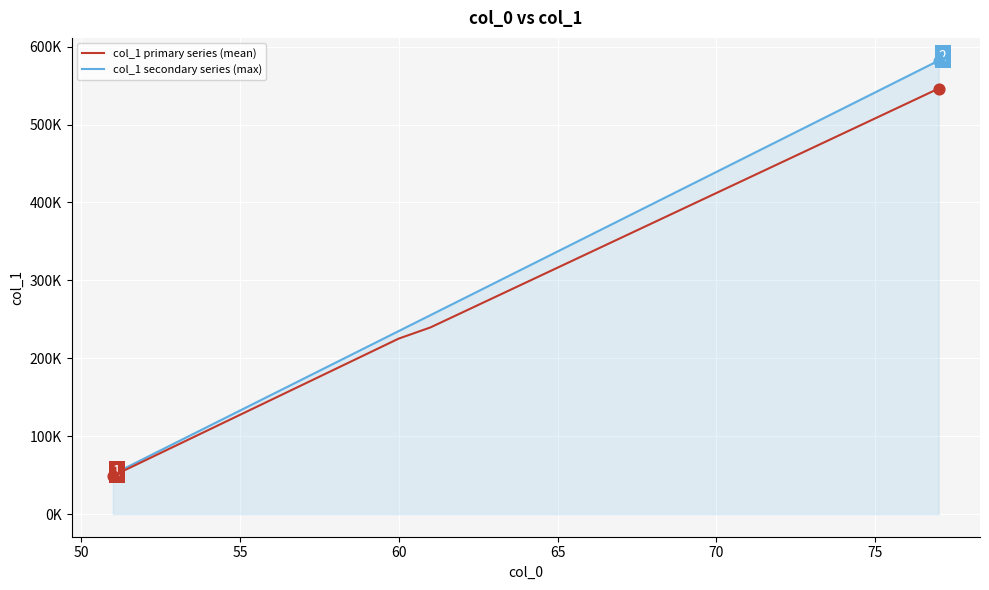

Which series has the largest total across all categories?

col_1 secondary series (max)